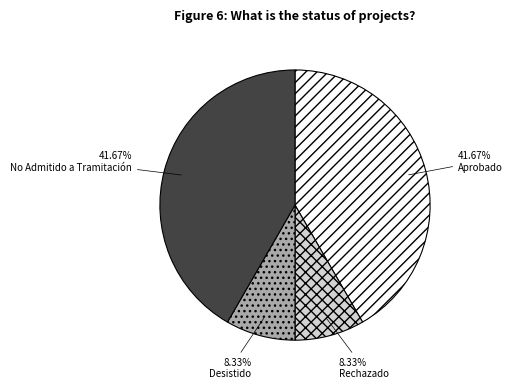

Does any single category account for the majority?

No